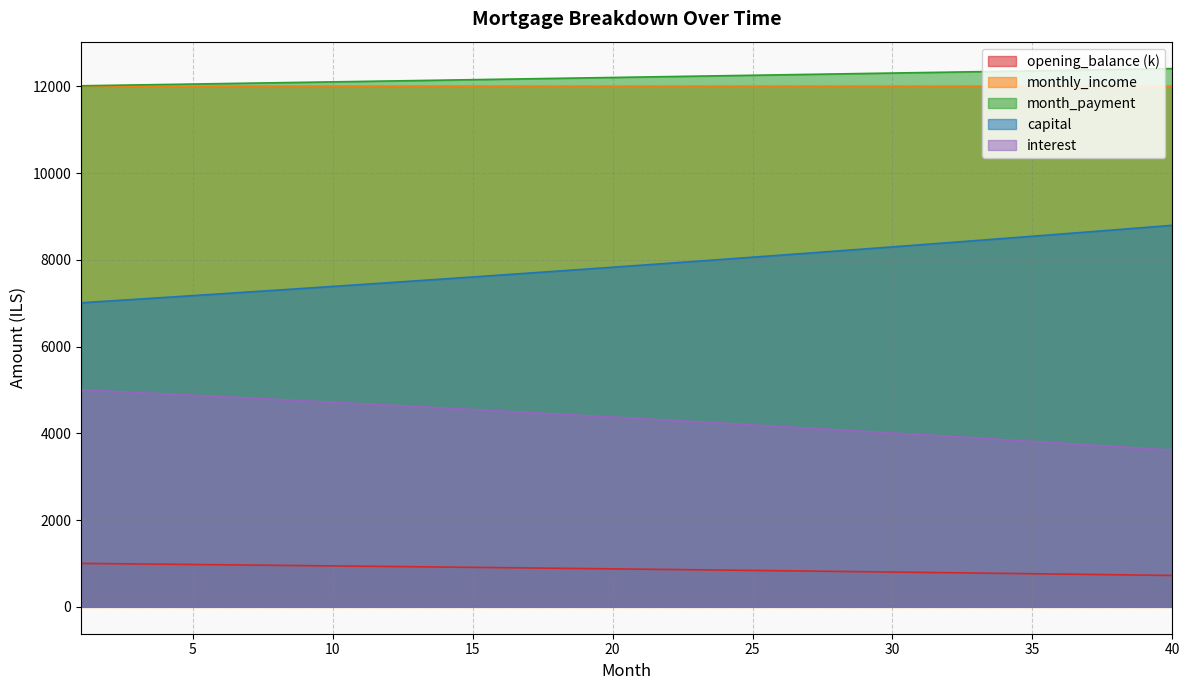

What is the difference between the highest and lowest values at 30?

11507.8